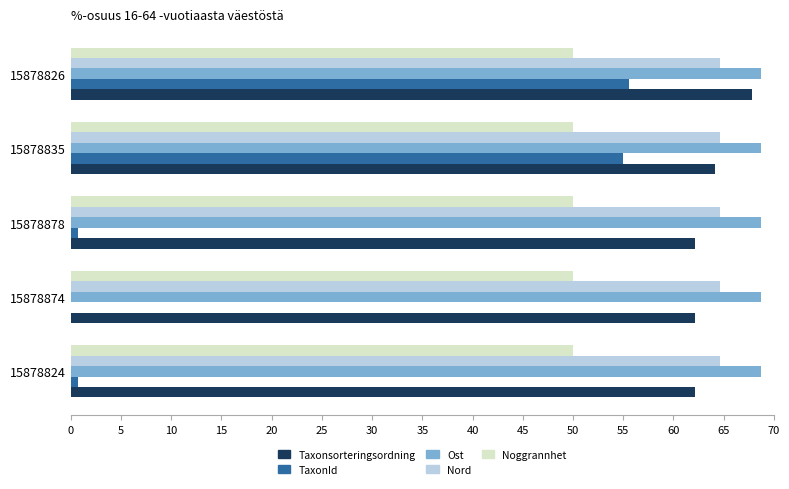

Which series has the largest total across all categories?

Ost